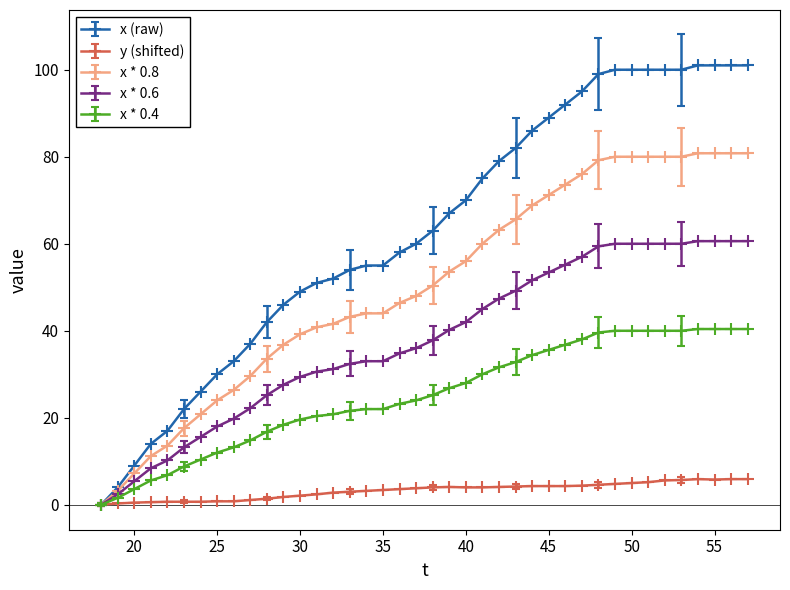

What is the value of the x * 0.4 point at the 14th from the left?

20.4